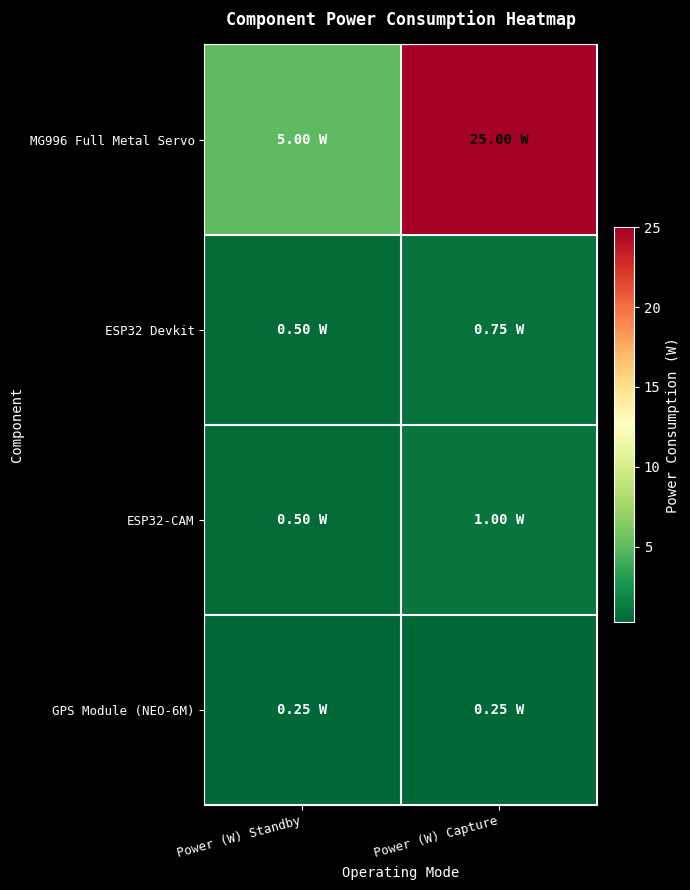

At which category does the chart reach its peak across all series?

Power (W) Capture